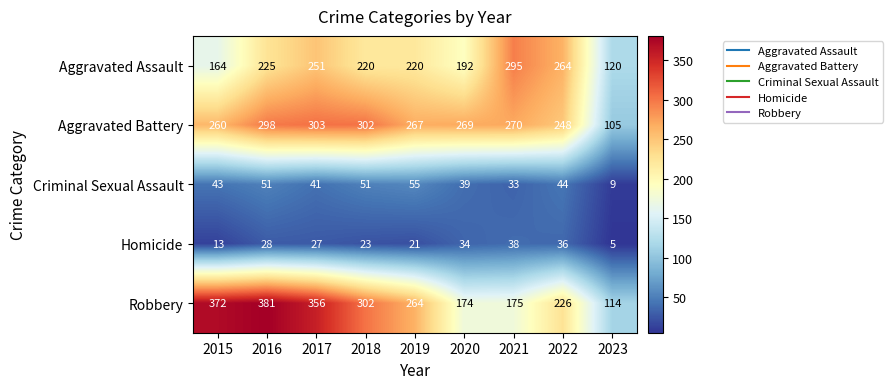

At how many categories does at least one series exceed 284?

5